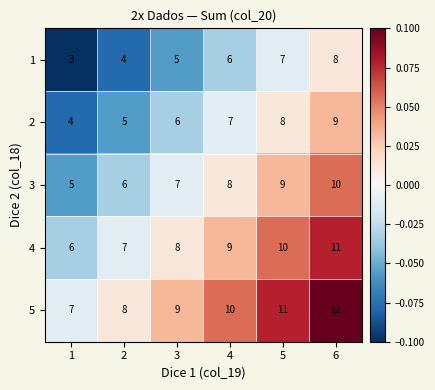

What is the minimum value for 1?

3